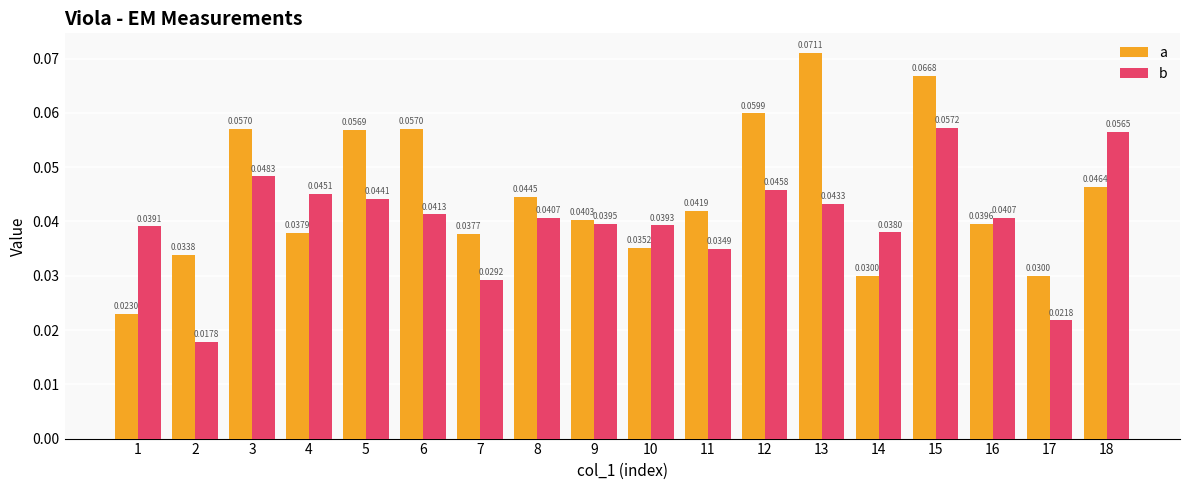

What is the sum of all b values?

0.7